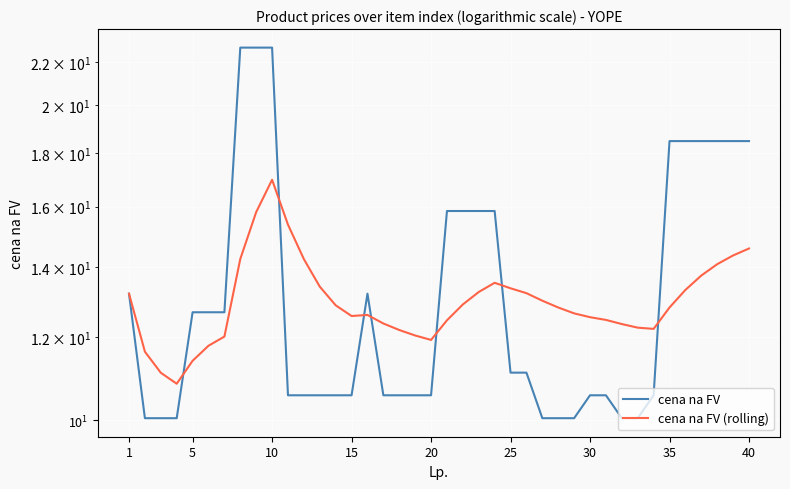

What is the minimum value shown in the chart?

10.0